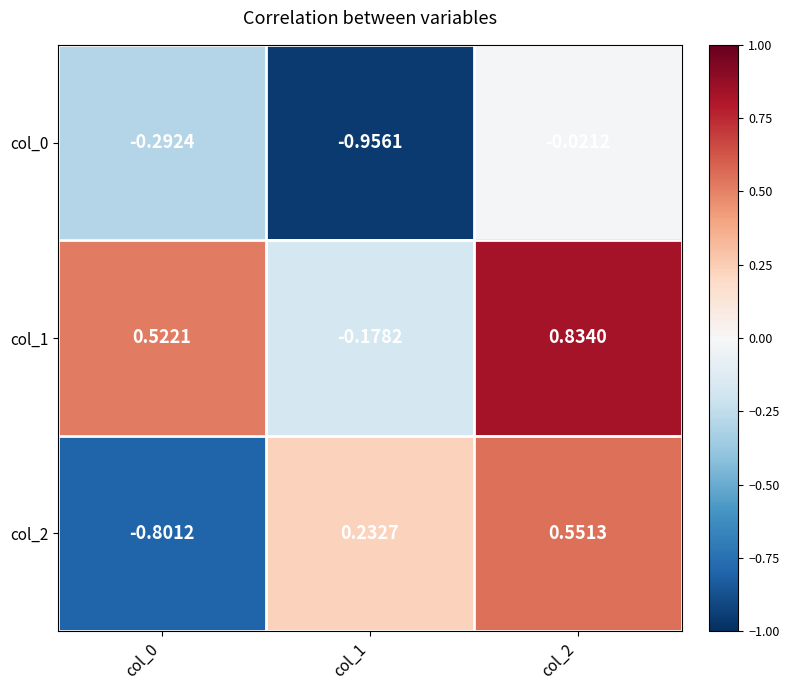

List the series in order of their overall mean, highest first.

col_1, col_2, col_0